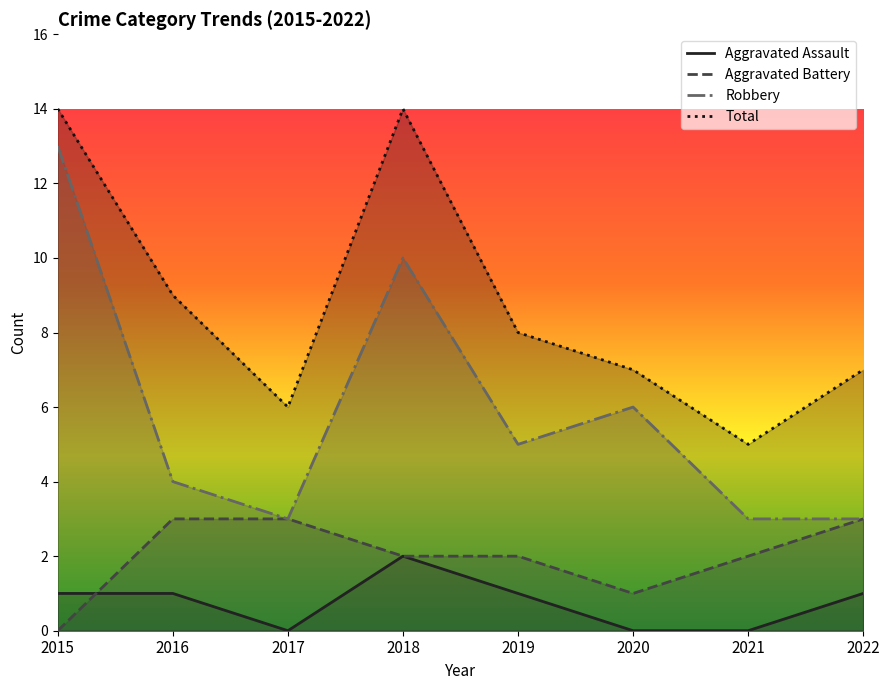

In Aggravated Assault, how many points are higher than both neighbors (excluding endpoints)?

1